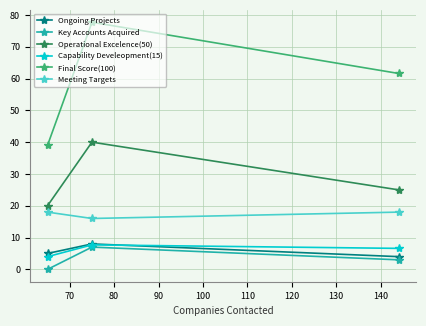

Which series has the largest total across all categories?

Final Score(100)